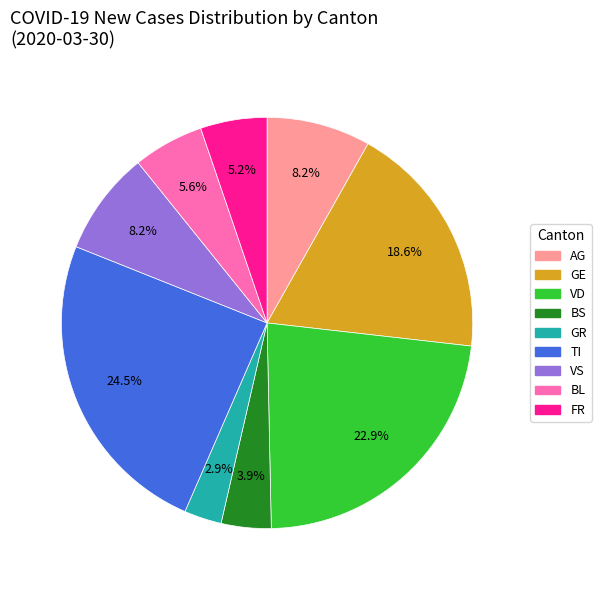

Does any single category account for the majority?

No